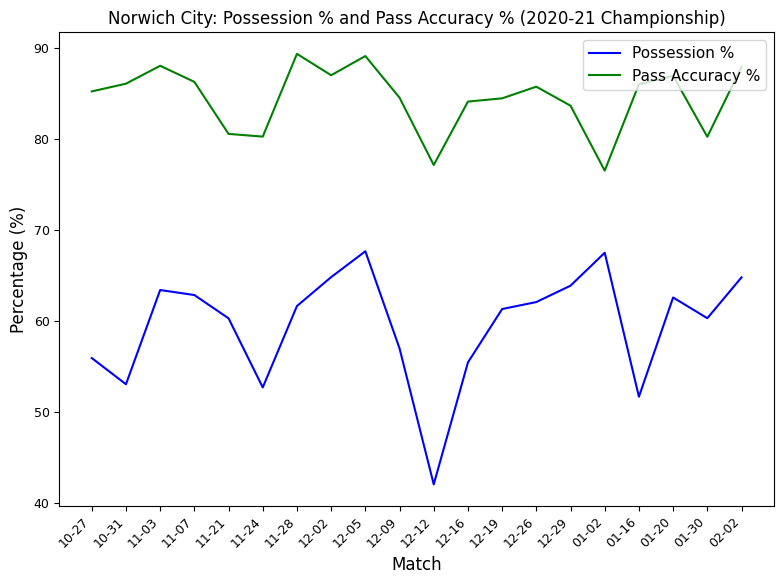

What are all the series names shown in the legend?

Possession %, Pass Accuracy %